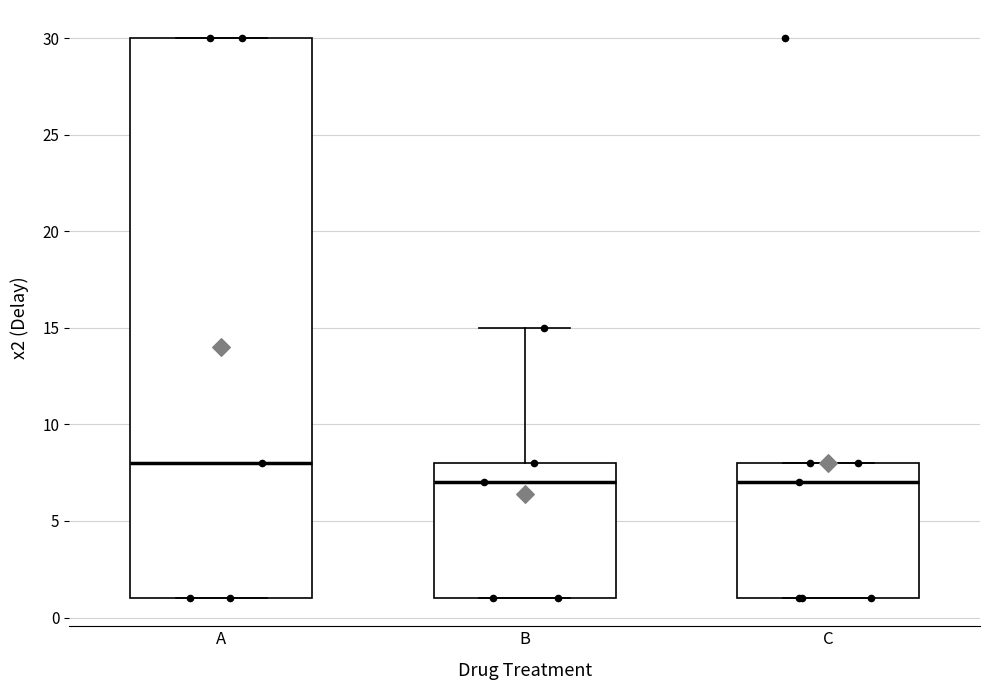

Where is the lower edge of the box for A on the y-axis? The values are not printed on the chart, so give them approximately, as read against the axis.

1